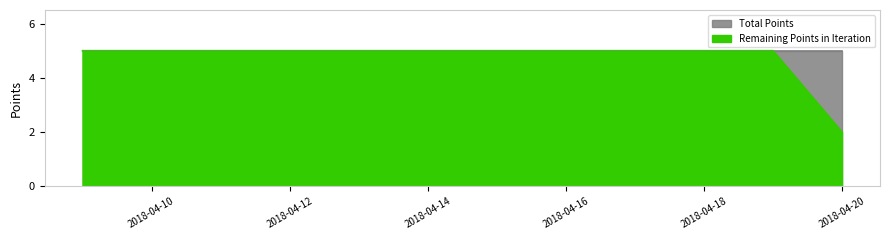

At which label is the value closest to 3?

2018-04-20